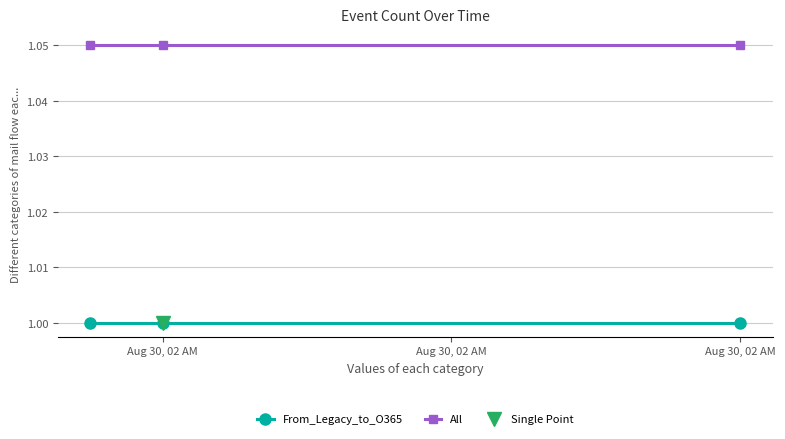

At which label does From_Legacy_to_O365 reach its minimum?

Aug 30, 02 AM